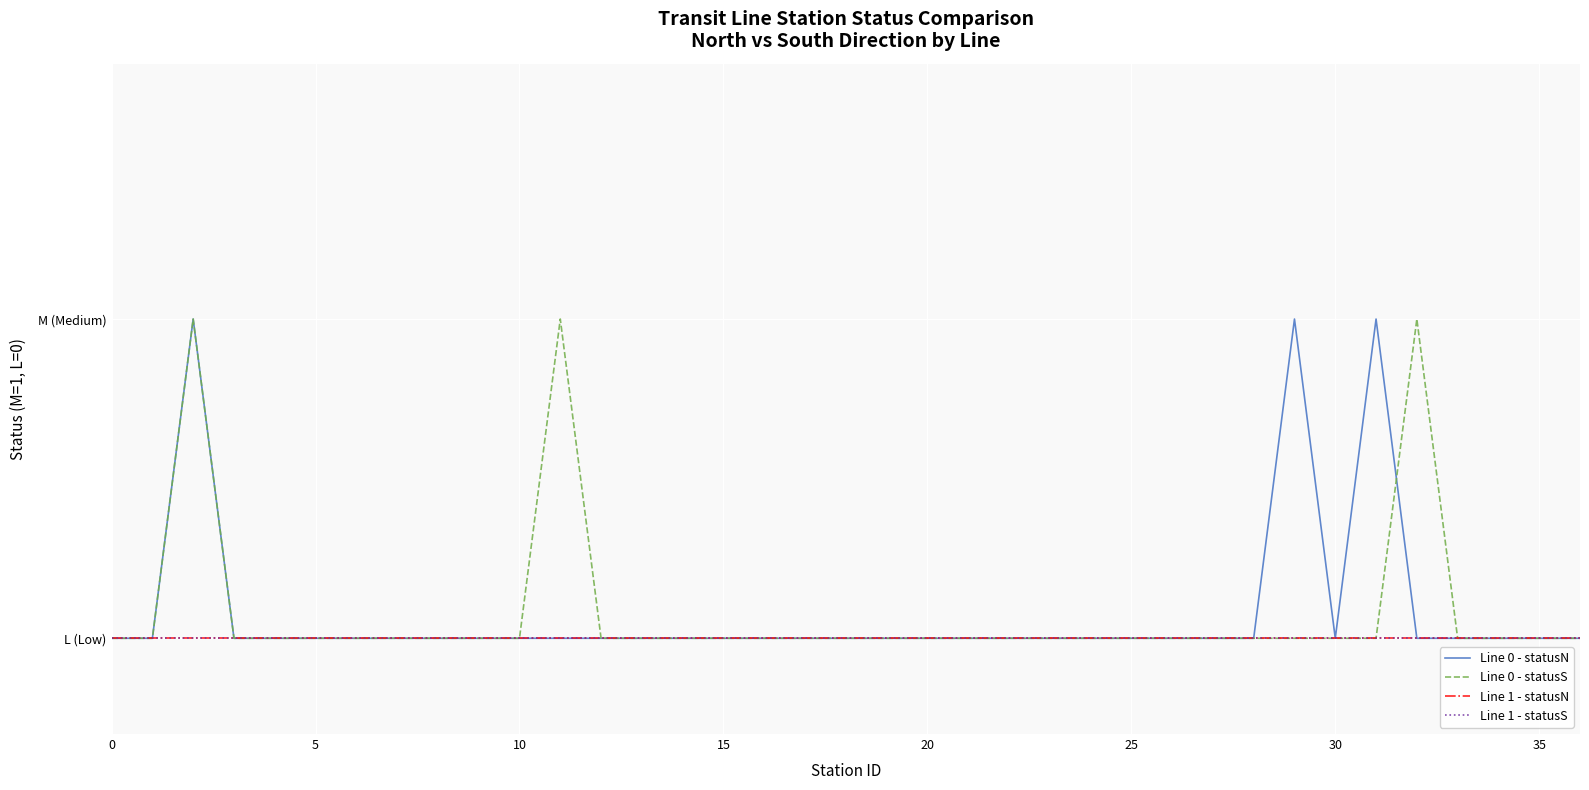

True or false: Line 0 - statusS and Line 1 - statusS intersect in this chart.

False